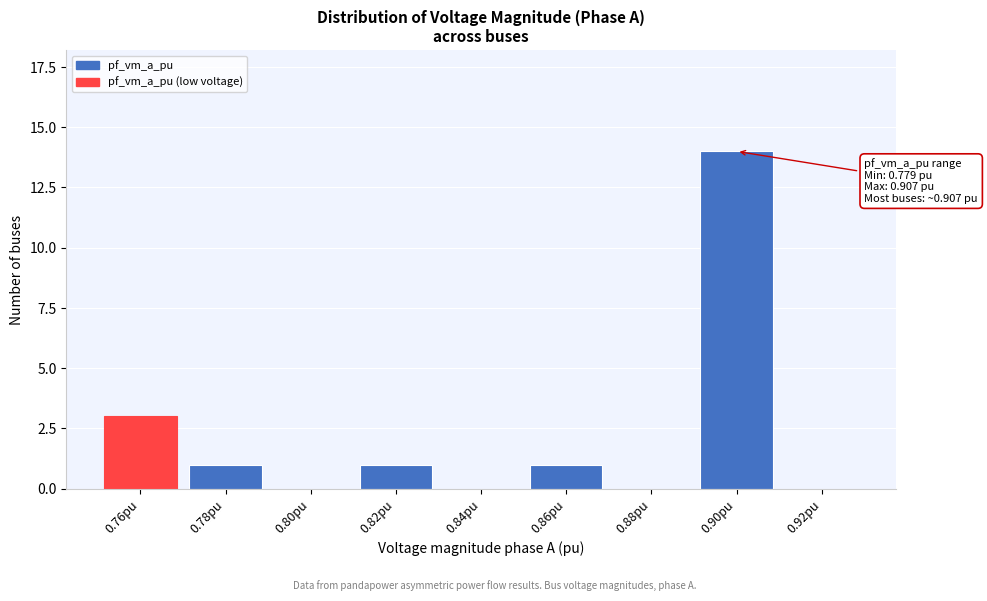

Reading right to left, extract all data points from this chart.

0.92pu=0	0.90pu=14	0.88pu=0	0.86pu=1	0.84pu=0	0.82pu=1	0.80pu=0	0.78pu=1	0.76pu=3